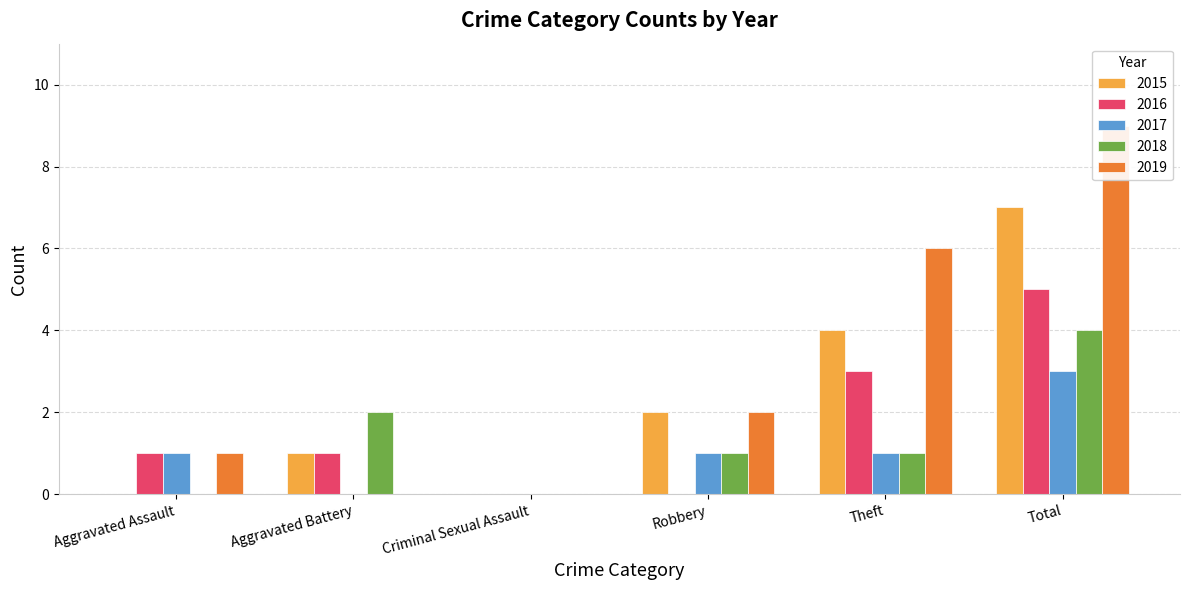

Reading left to right, transcribe all the data shown in this chart.

2015: Aggravated Assault=0	Aggravated Battery=1	Criminal Sexual Assault=0	Robbery=2	Theft=4	Total=7
2016: Aggravated Assault=1	Aggravated Battery=1	Criminal Sexual Assault=0	Robbery=0	Theft=3	Total=5
2017: Aggravated Assault=1	Aggravated Battery=0	Criminal Sexual Assault=0	Robbery=1	Theft=1	Total=3
2018: Aggravated Assault=0	Aggravated Battery=2	Criminal Sexual Assault=0	Robbery=1	Theft=1	Total=4
2019: Aggravated Assault=1	Aggravated Battery=0	Criminal Sexual Assault=0	Robbery=2	Theft=6	Total=9